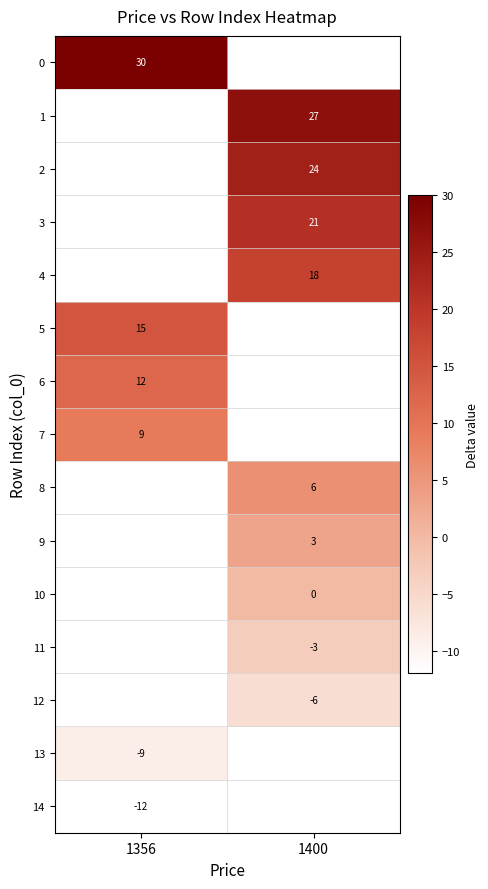

What is the greatest value displayed?

30.0